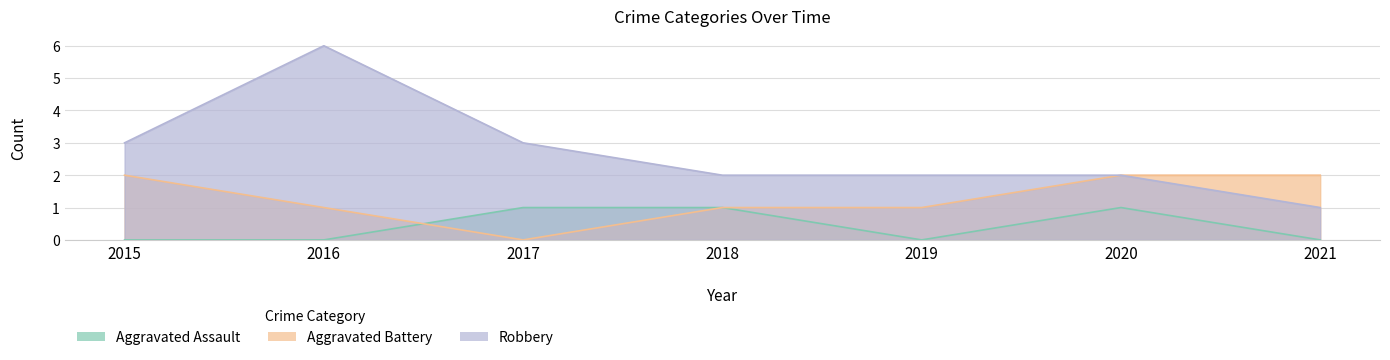

What is the value of the Robbery point at the 4th from the left?

2